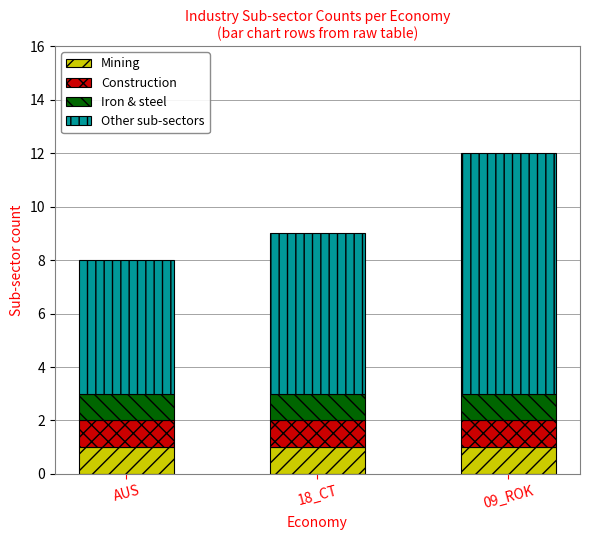

What is the total value across all series at 18_CT?

9